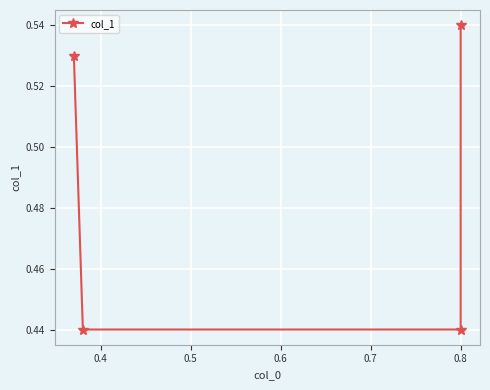

True or false: there are more than 0 points higher than both neighbors.

False